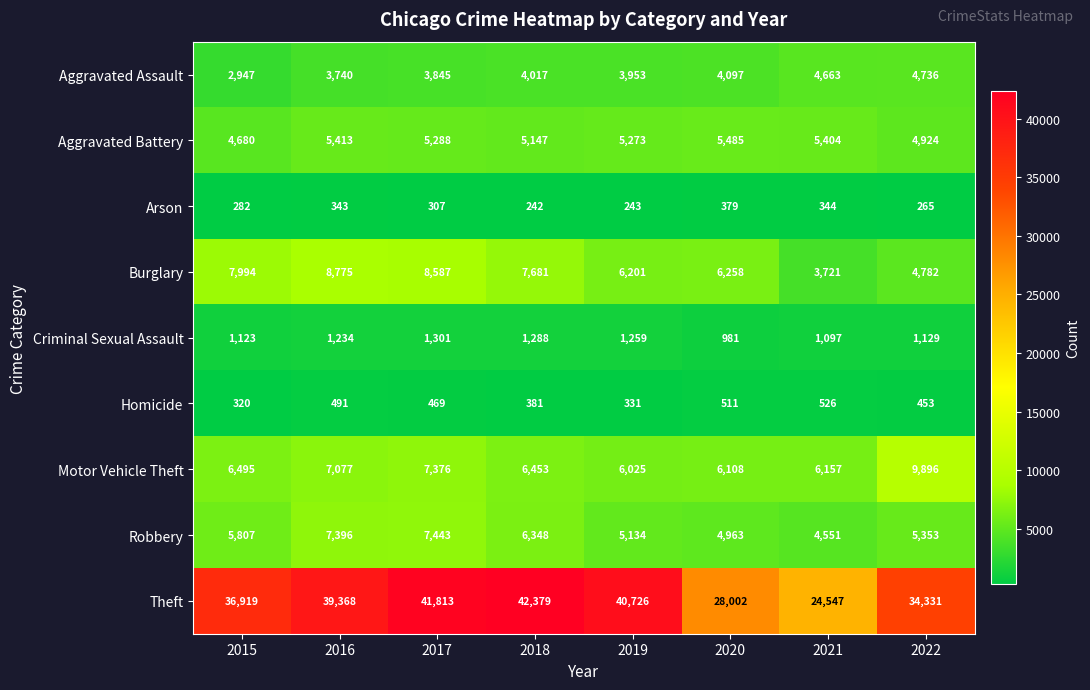

What is the greatest value displayed?

42379